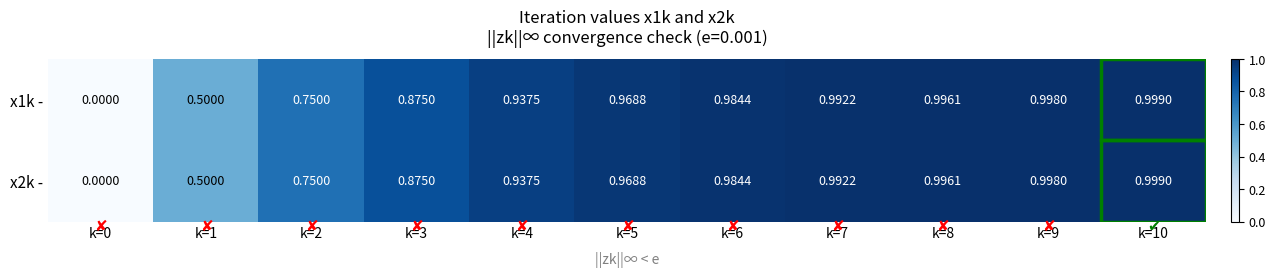

Is the value of x2k - at k=2 greater than the value of x1k - at k=9?

No